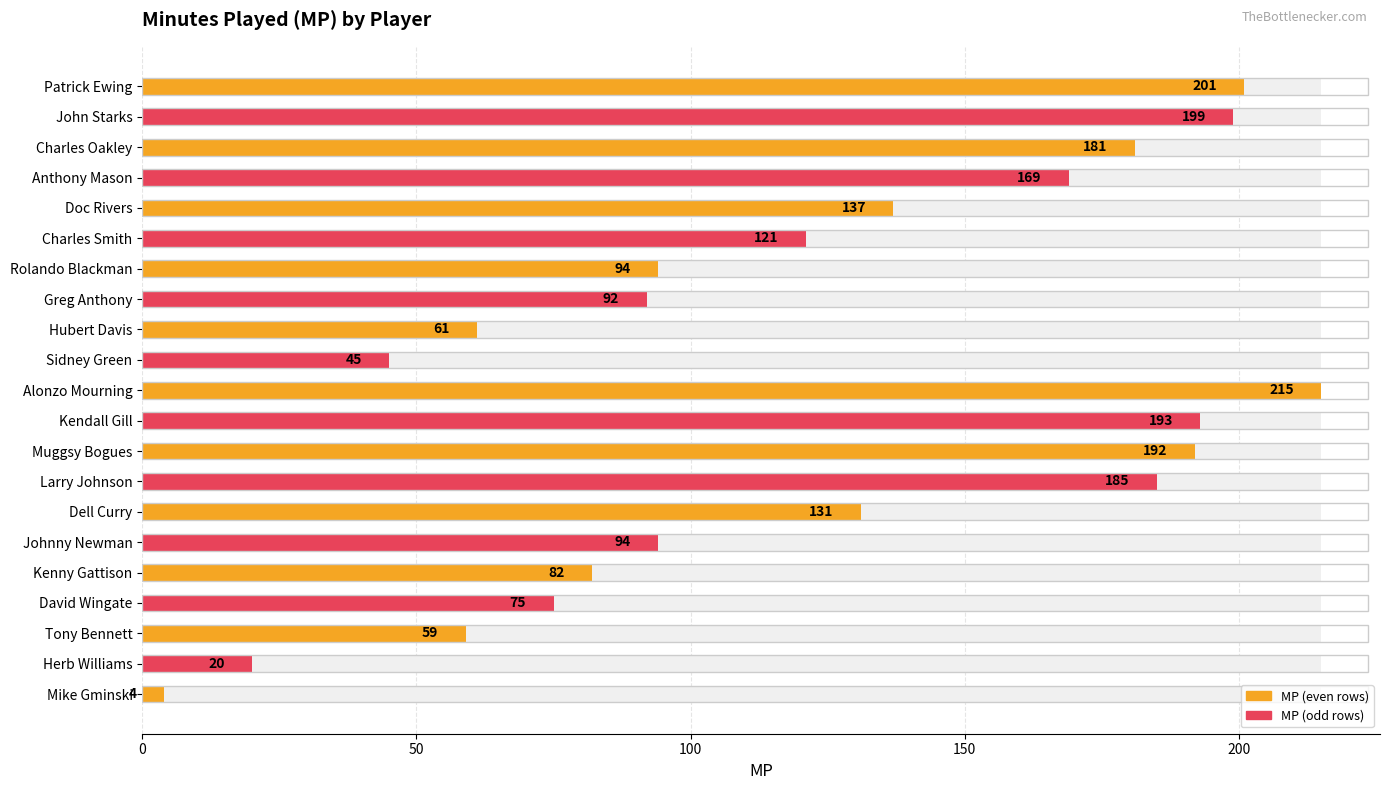

Are the bars grouped side by side (vs. stacked)?

No